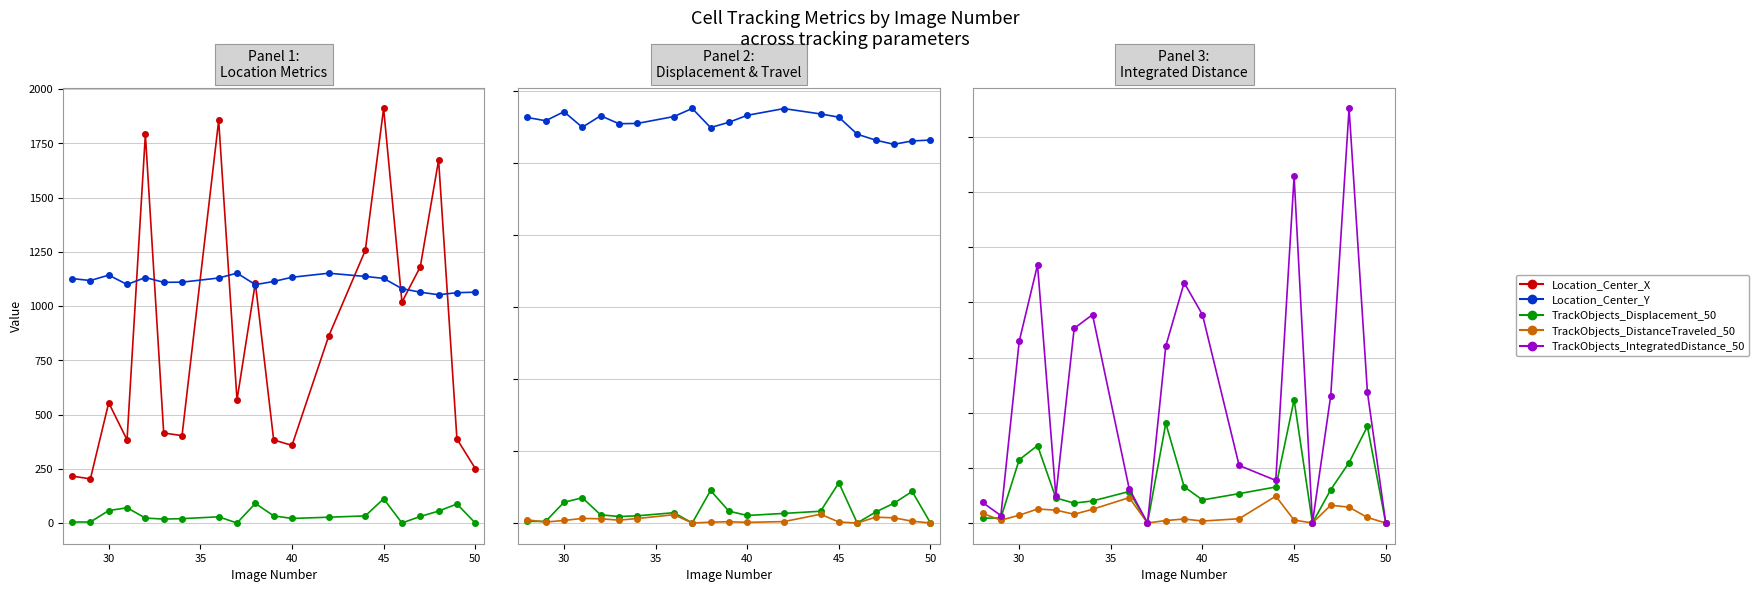

What are all the series names shown in the legend?

Location_Center_X, Location_Center_Y, TrackObjects_Displacement_50, TrackObjects_DistanceTraveled_50, TrackObjects_IntegratedDistance_50